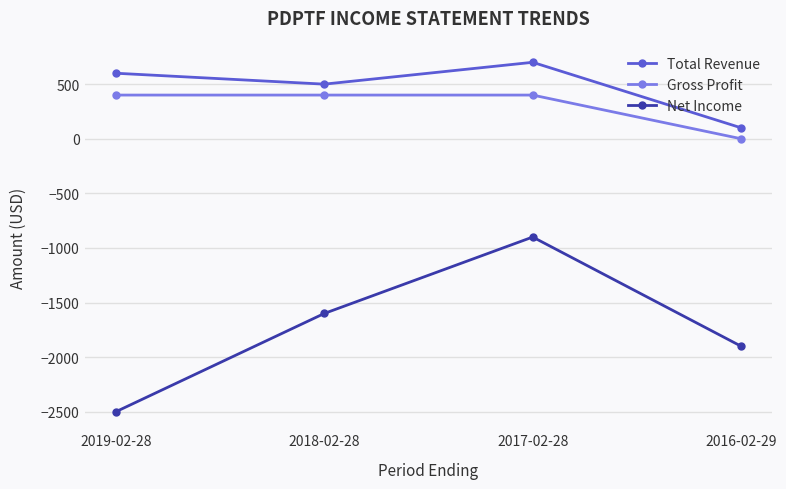

What is the difference between the highest and lowest values at 2017-02-28?

1600